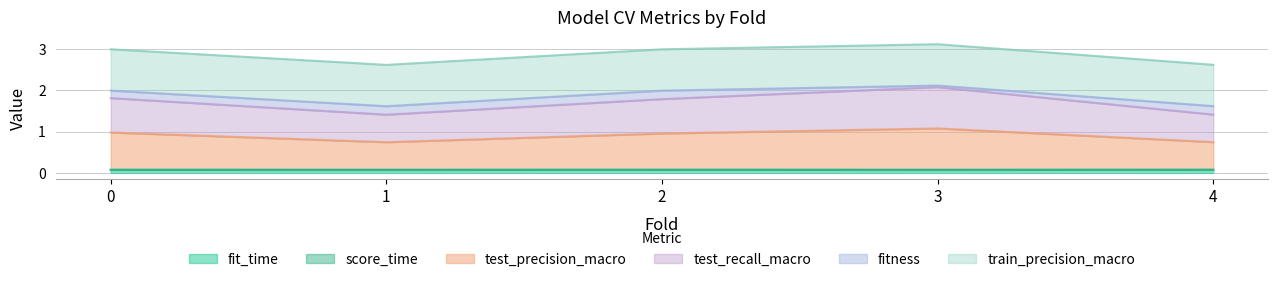

Which has a higher value, 0 or 2?

2